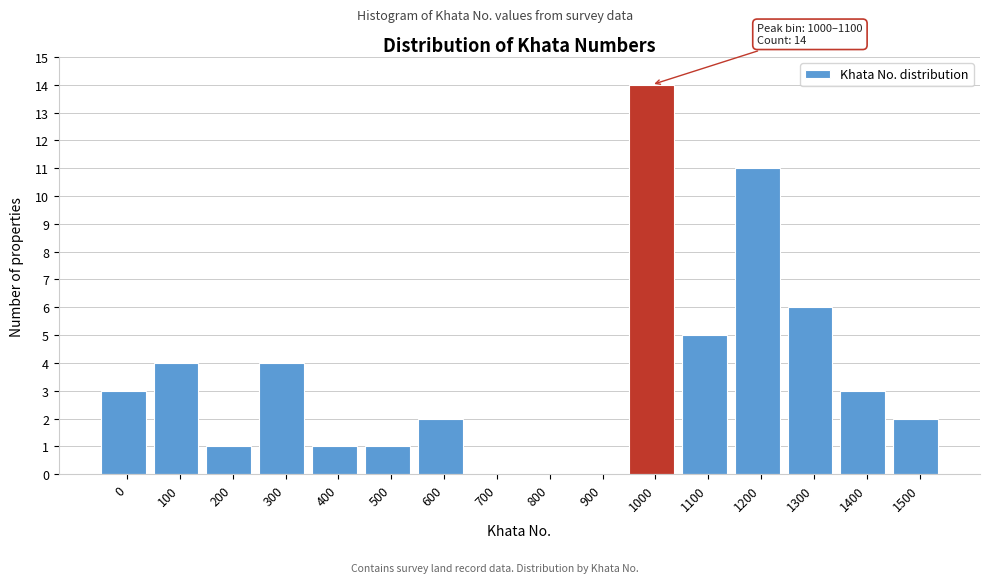

Reading left to right, extract all data points from this chart.

0=3	100=4	200=1	300=4	400=1	500=1	600=2	700=0	800=0	900=0	1000=14	1100=5	1200=11	1300=6	1400=3	1500=2